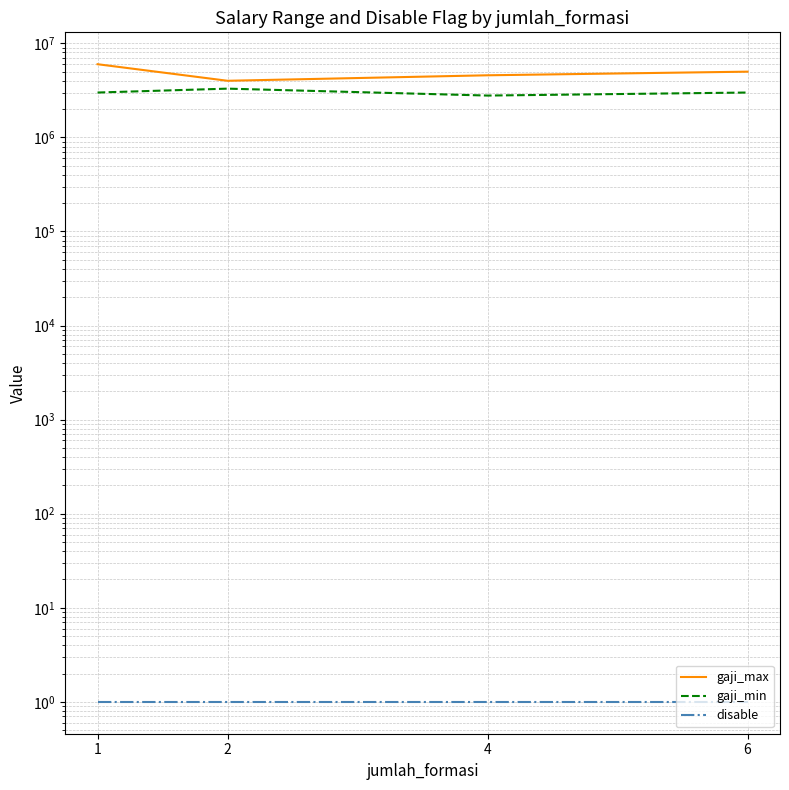

At which label is gaji_min closest to 3042850?

1